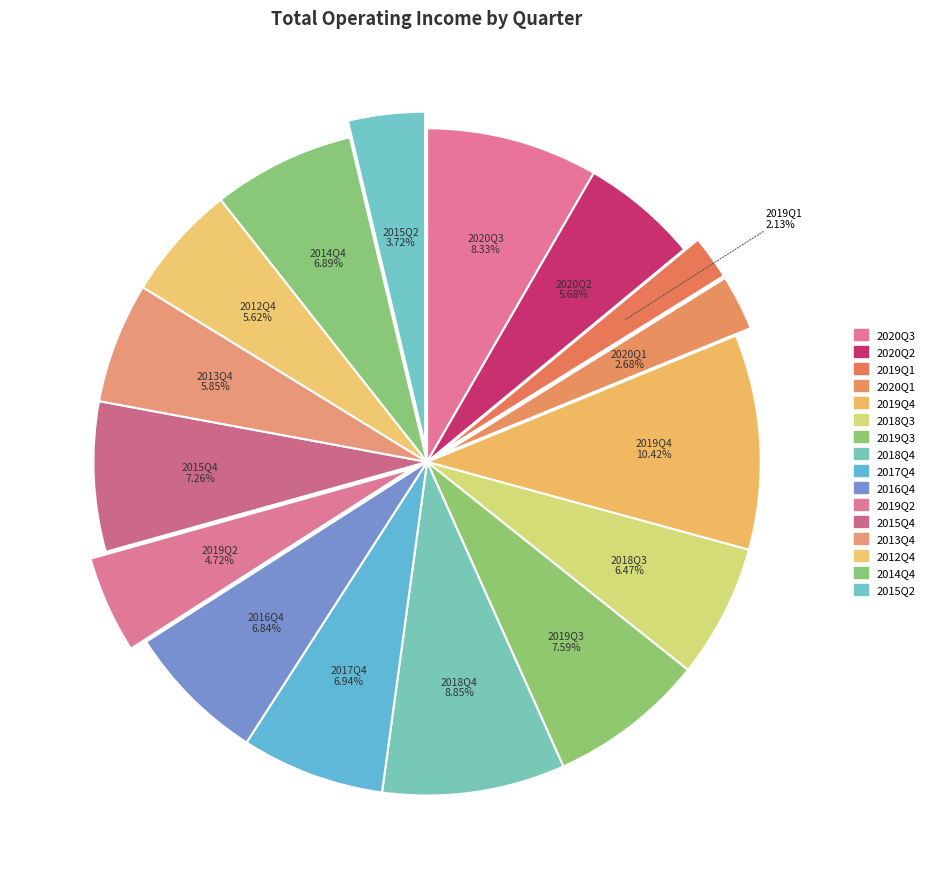

The 2017Q4 slice represents 7% of the pie. True or false?

True